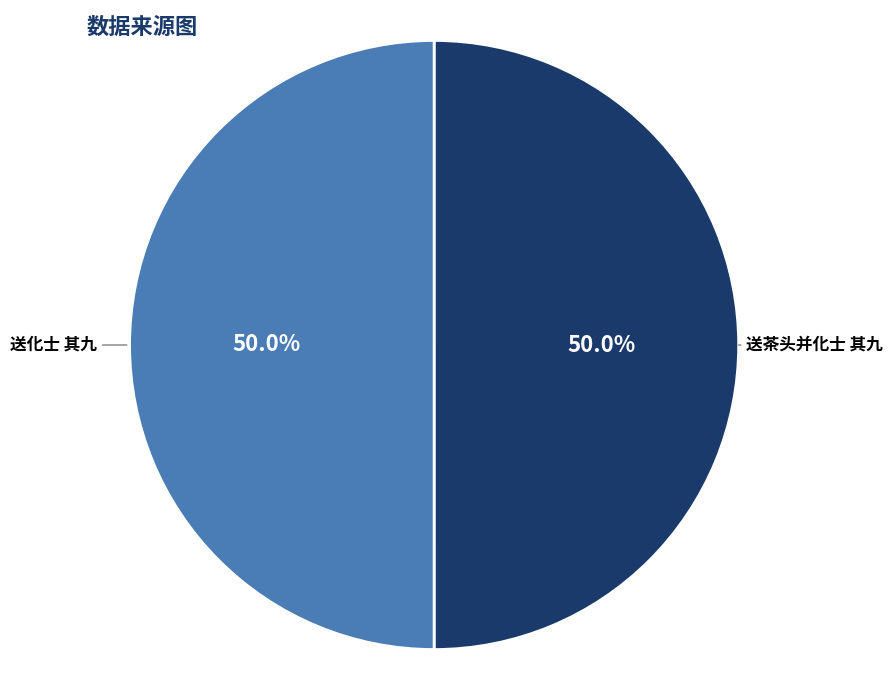

Do 送茶头并化士 其九 and 送化士 其九 together represent more than half of the pie?

Yes